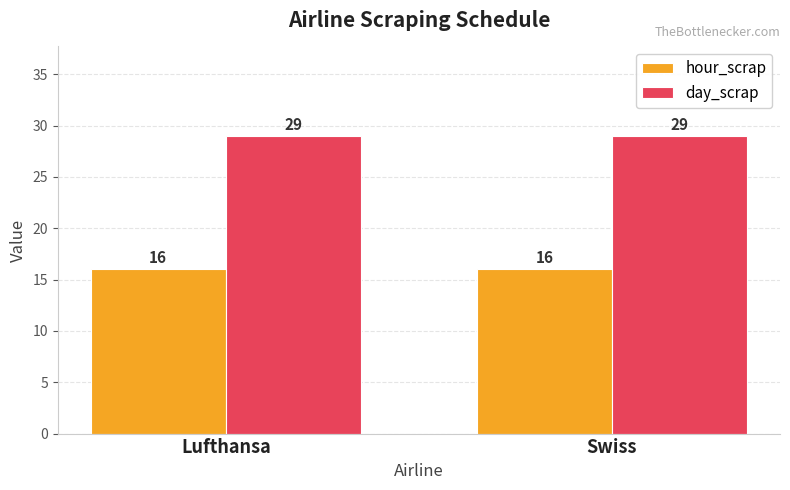

True or false: hour_scrap has a value of 16 at Lufthansa.

True